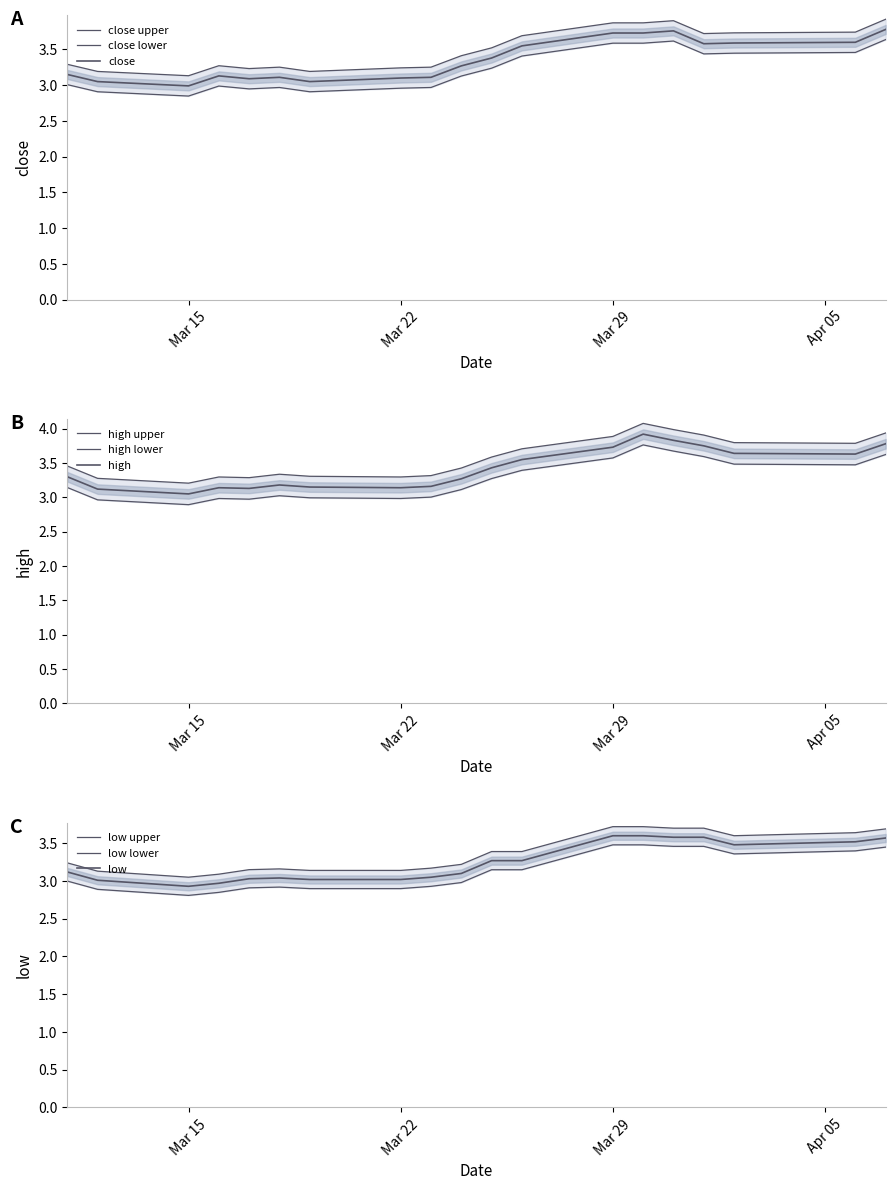

Which has a higher value, 2021-03-15 or 2021-03-19?

2021-03-19